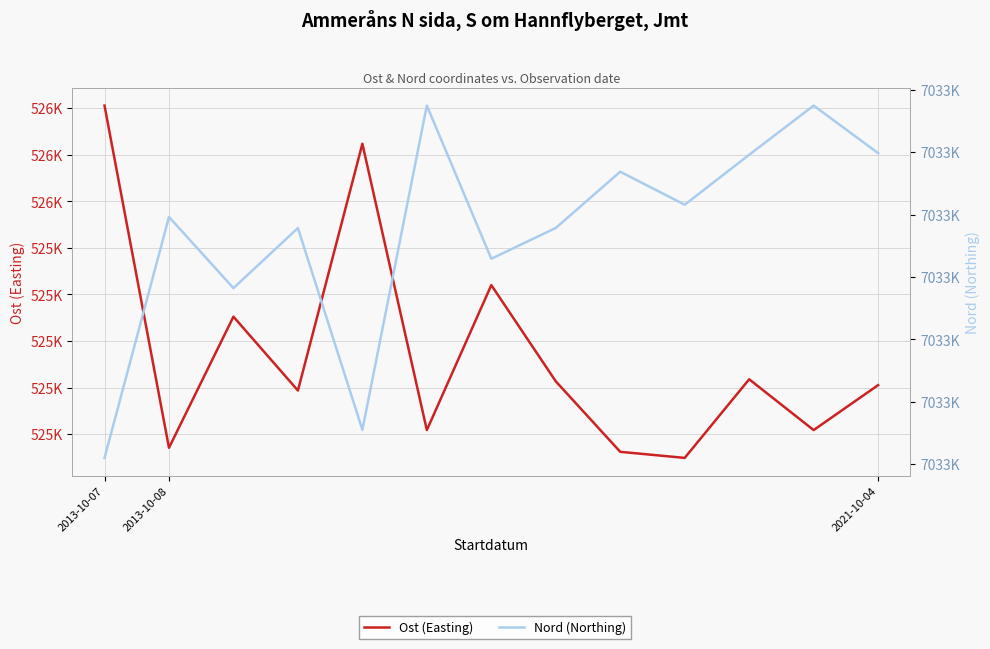

At which label does Nord (Northing) reach its minimum?

2013-10-07